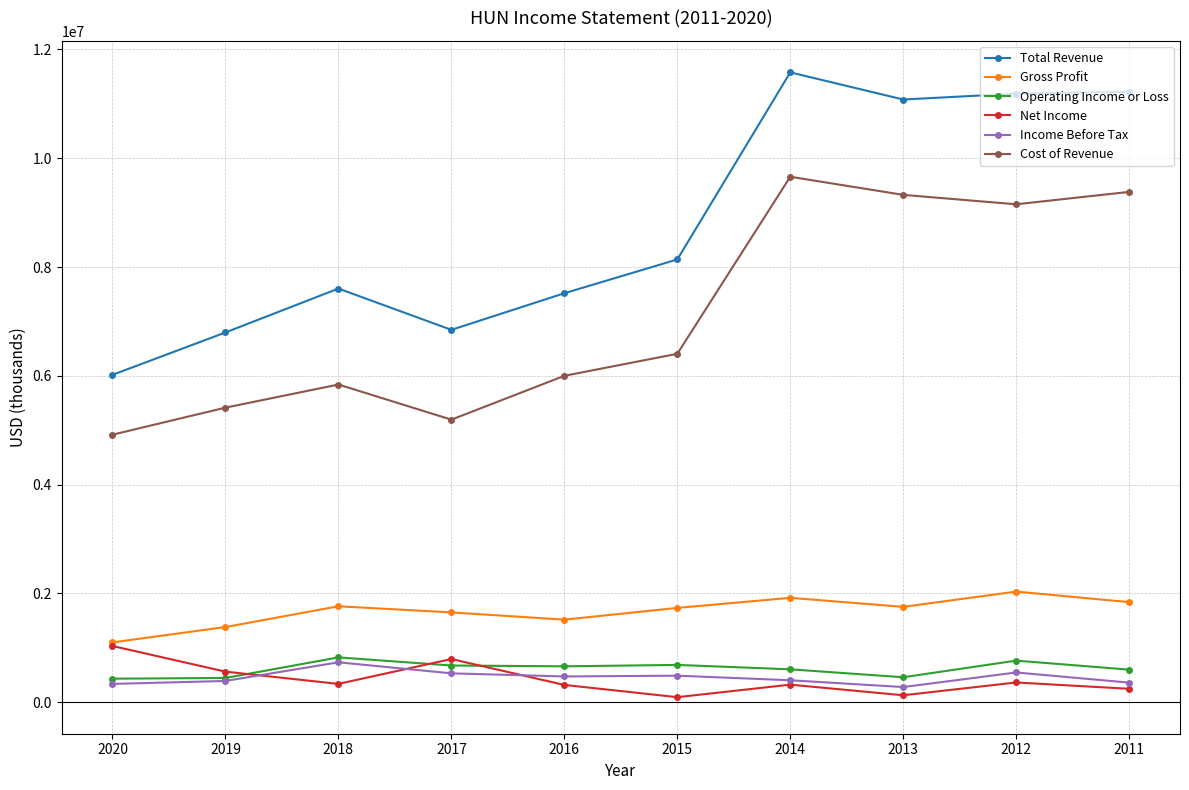

What is the minimum value for Operating Income or Loss?

433000